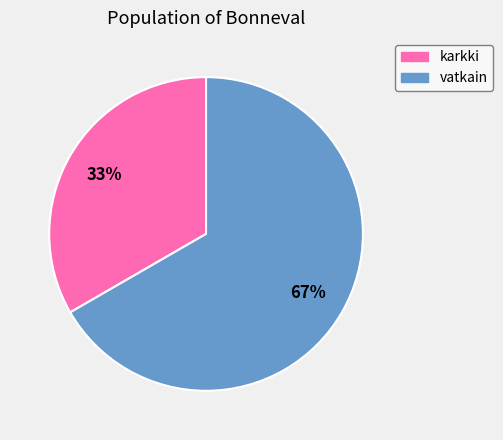

To the nearest percent, what percentage of the pie is vatkain?

67%